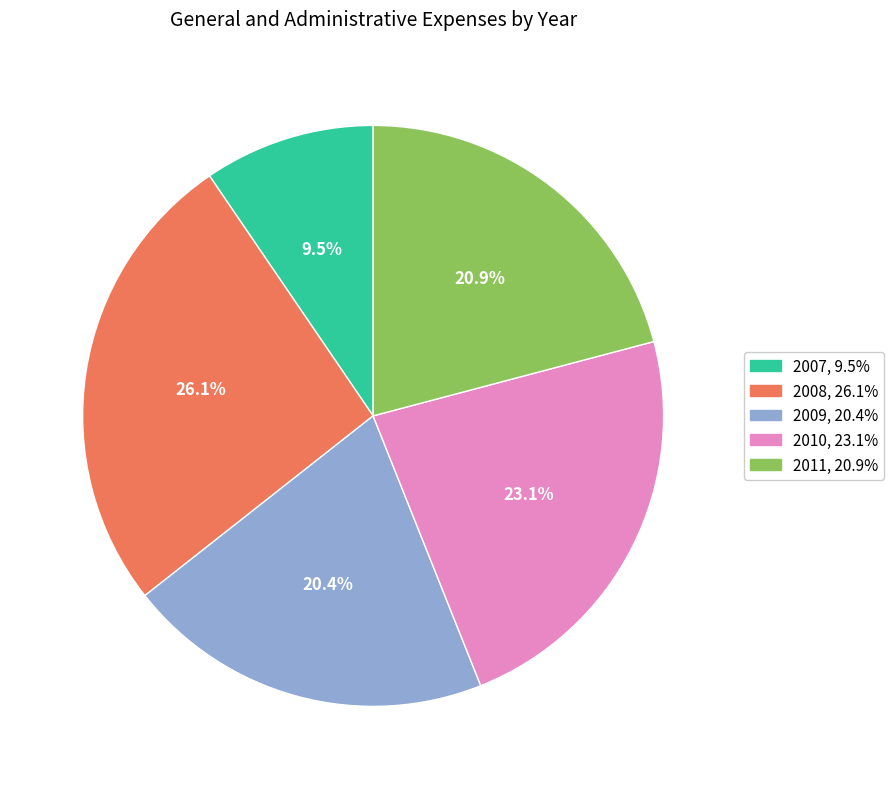

Approximately how many times larger is the value at 2010 compared to 2009?

1.1